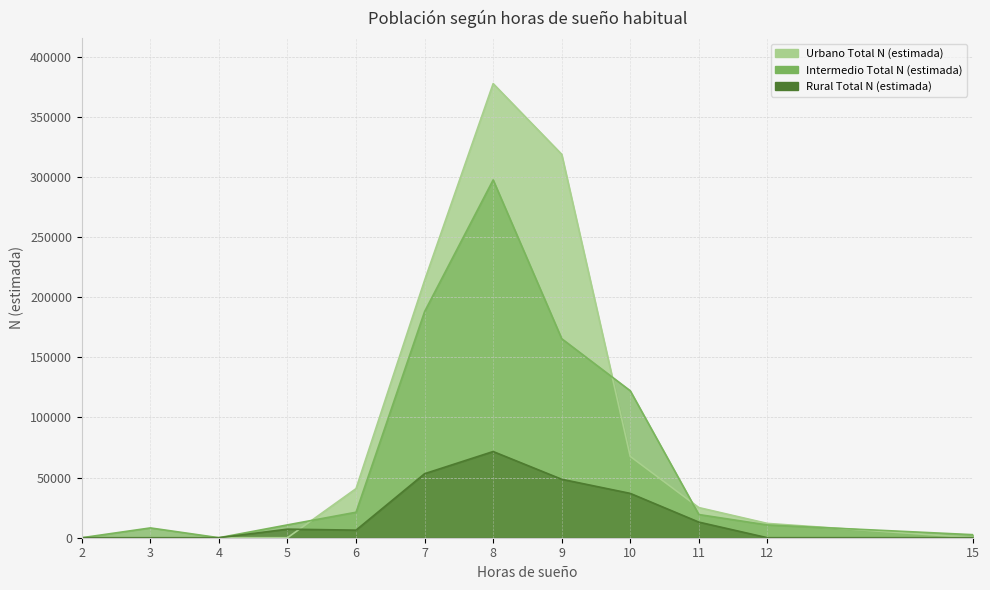

Where is the first local minimum for Rural Total N (estimada)?

6